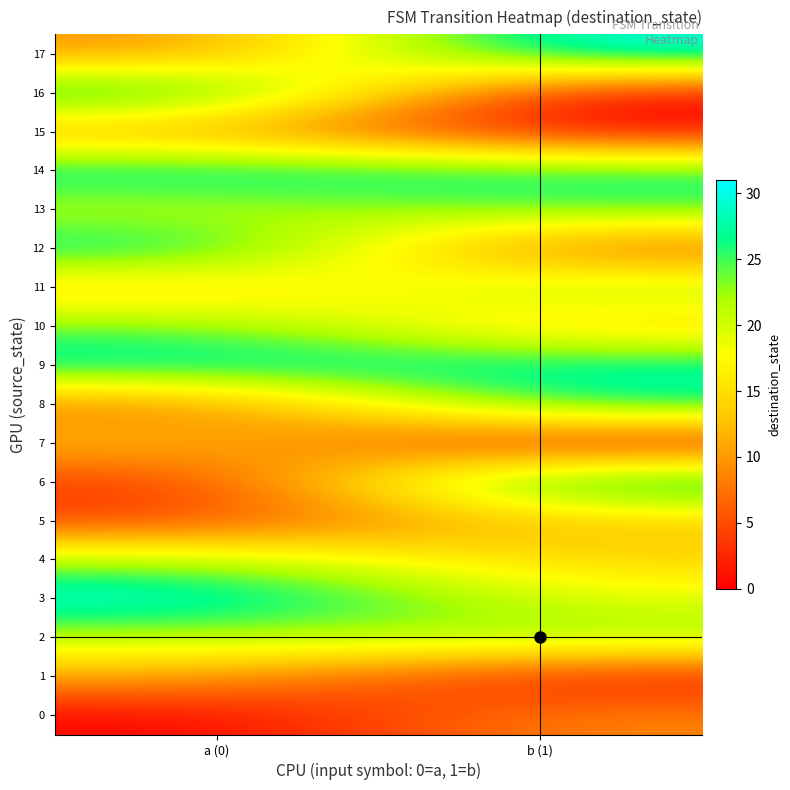

Rank the series at a (0) from lowest to highest value.

0, 6, 5, 8, 17, 15, 1, 7, 11, 13, 2, 4, 10, 9, 12, 14, 16, 3